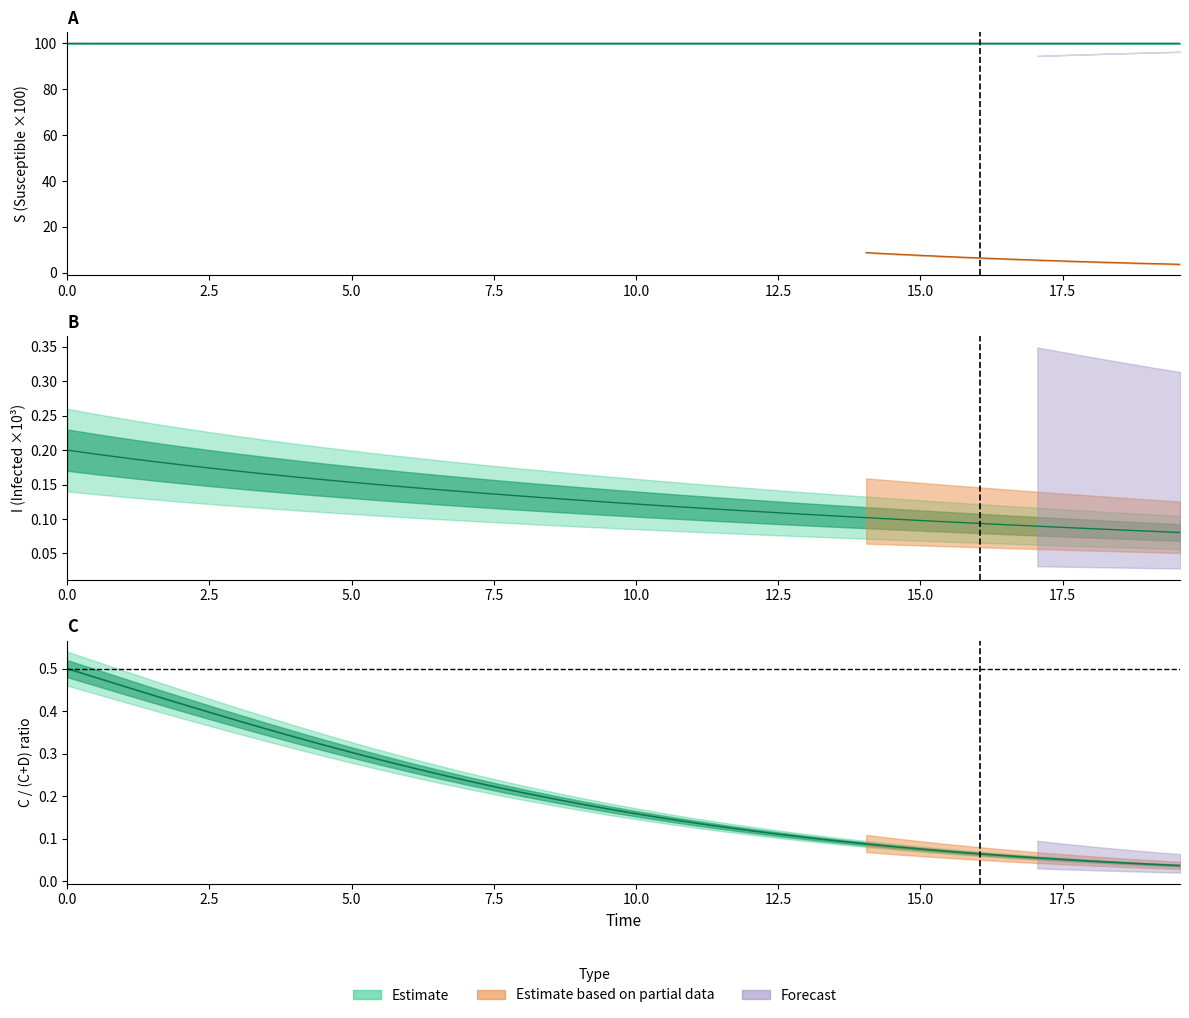

How many time values are between 0 and 1?

40